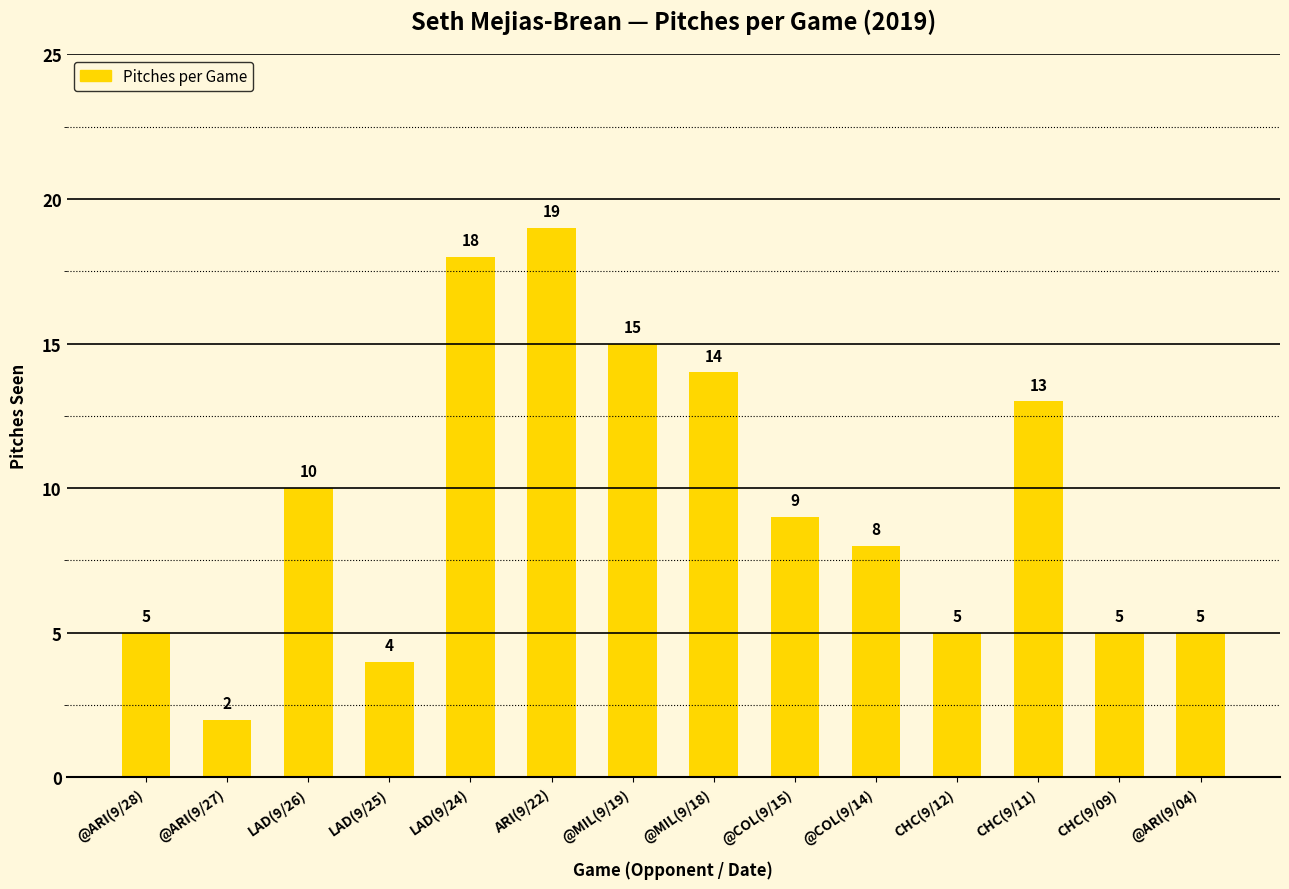

Which label corresponds to the smallest value in the chart?

@ARI(9/27)